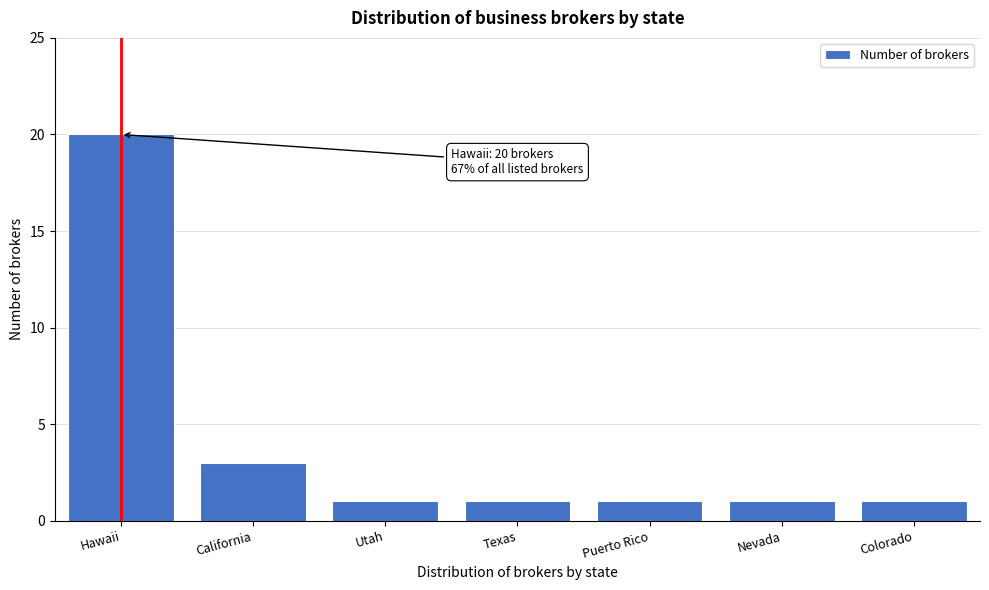

Reading left to right, extract all data points from this chart.

Hawaii=20	California=3	Utah=1	Texas=1	Puerto Rico=1	Nevada=1	Colorado=1